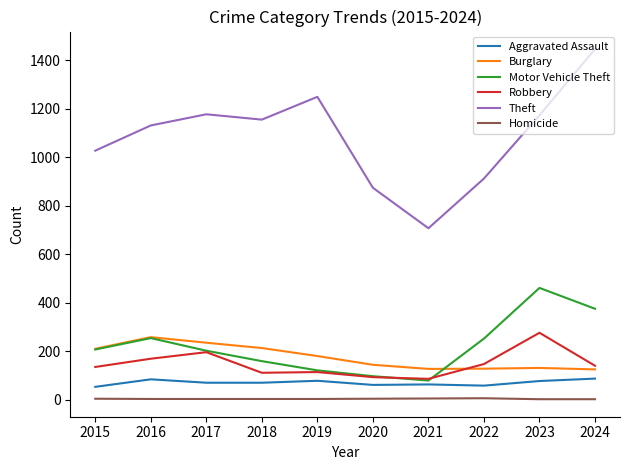

Which series has the largest total across all categories?

Theft